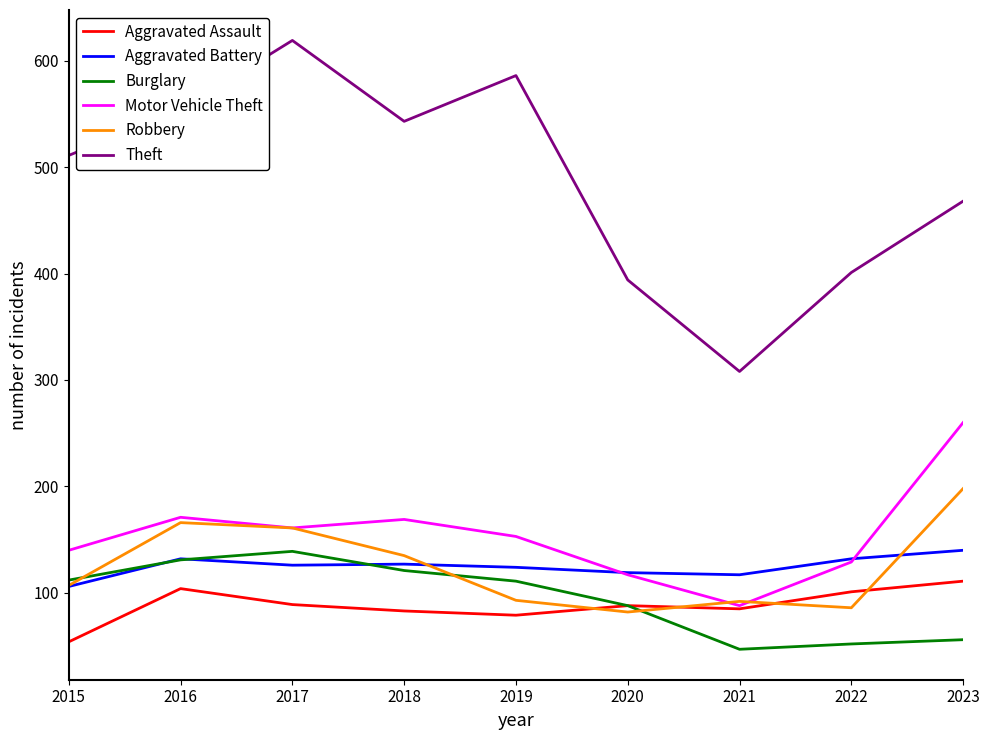

What is the approximate value of Aggravated Assault at 2019?

79